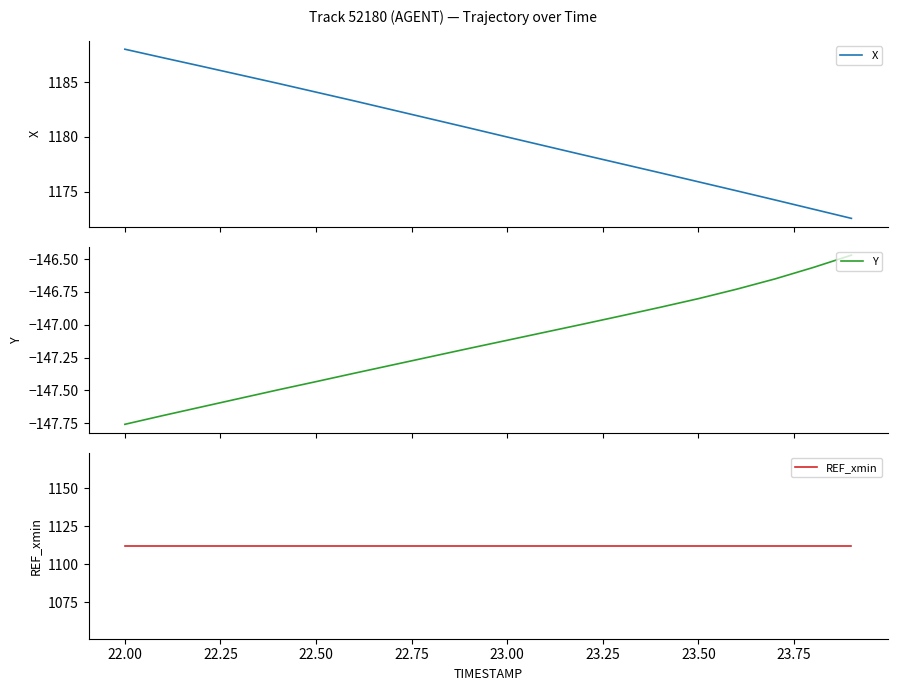

How many values in the X series are below 1180?

10